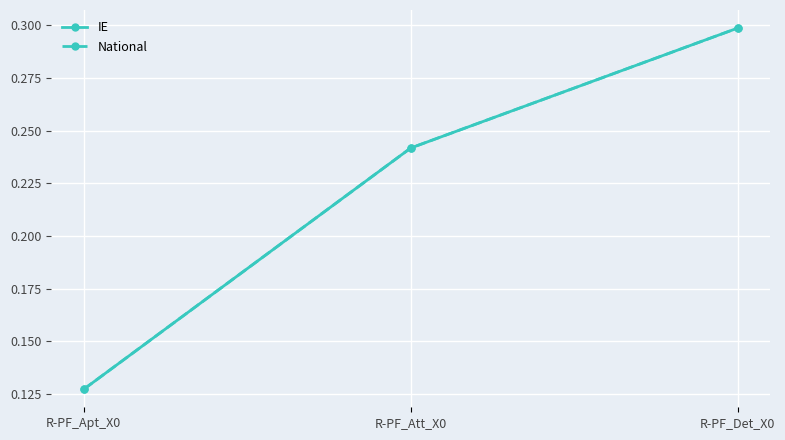

Does the chart have visible grid lines?

Yes